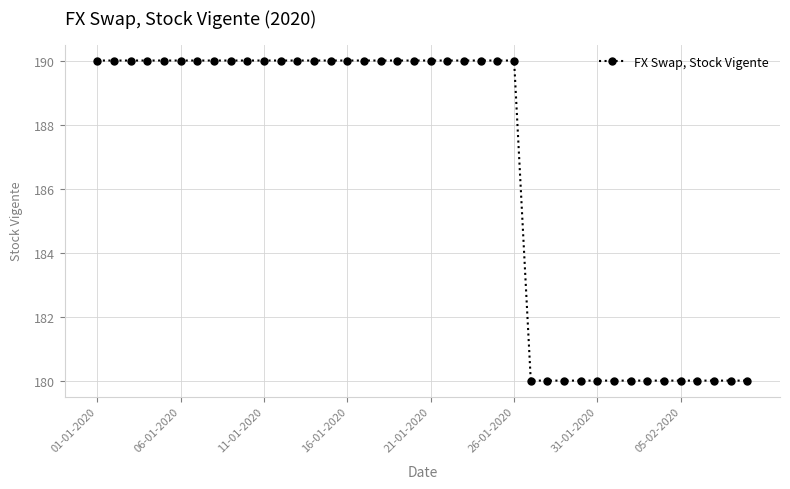

How many distinct data groups are displayed?

1